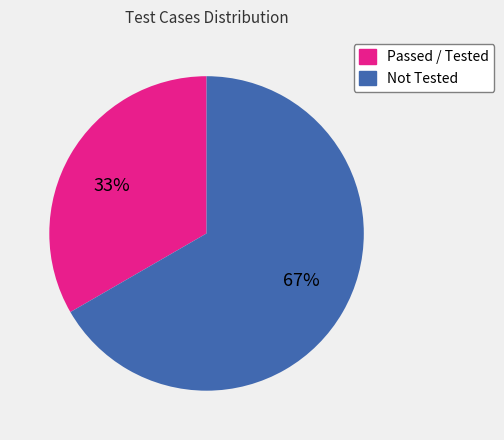

To the nearest percent, what percentage of the pie is Passed / Tested?

33%